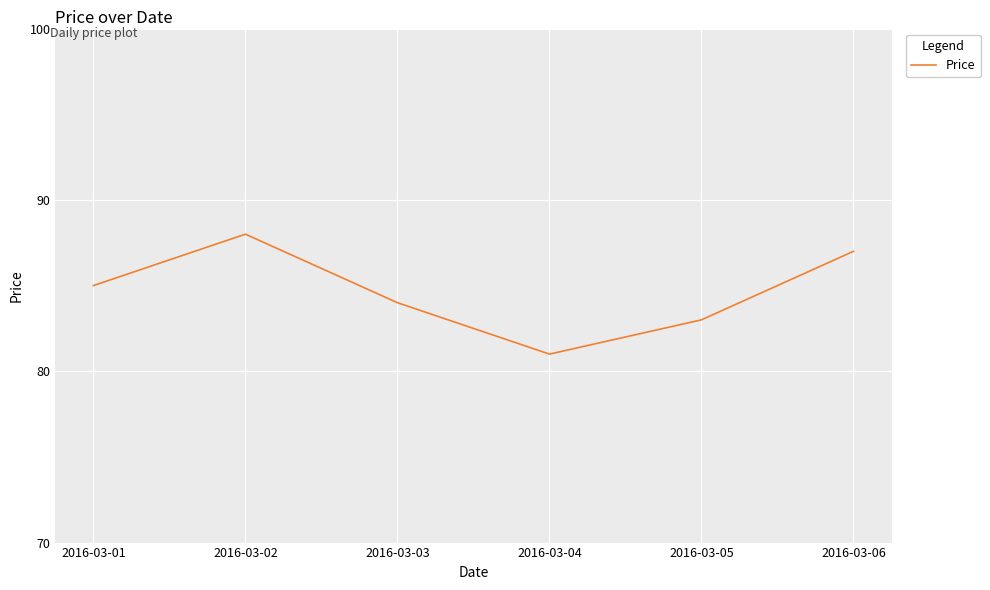

True or false: there are more than 2 points higher than both neighbors.

False